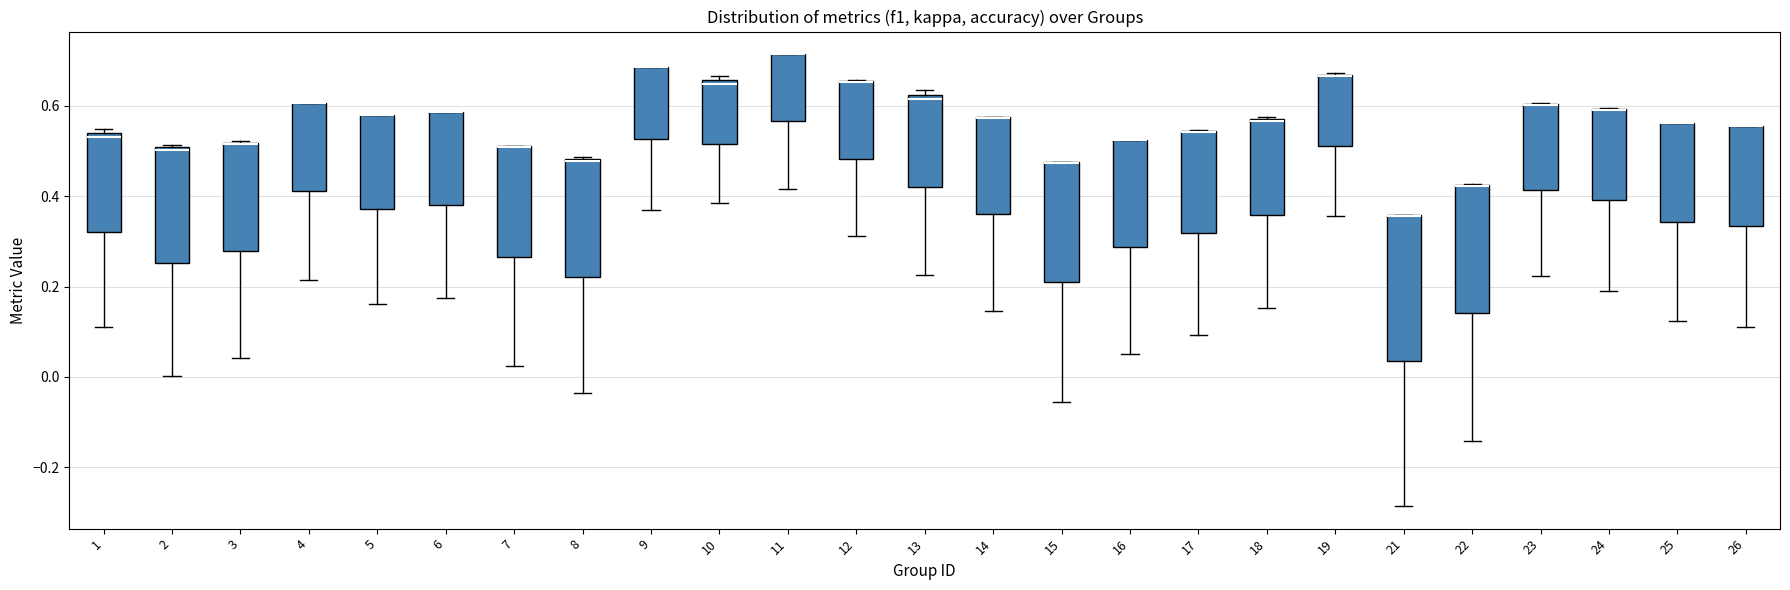

Which box is the tallest, from its lower edge to its upper edge?

21